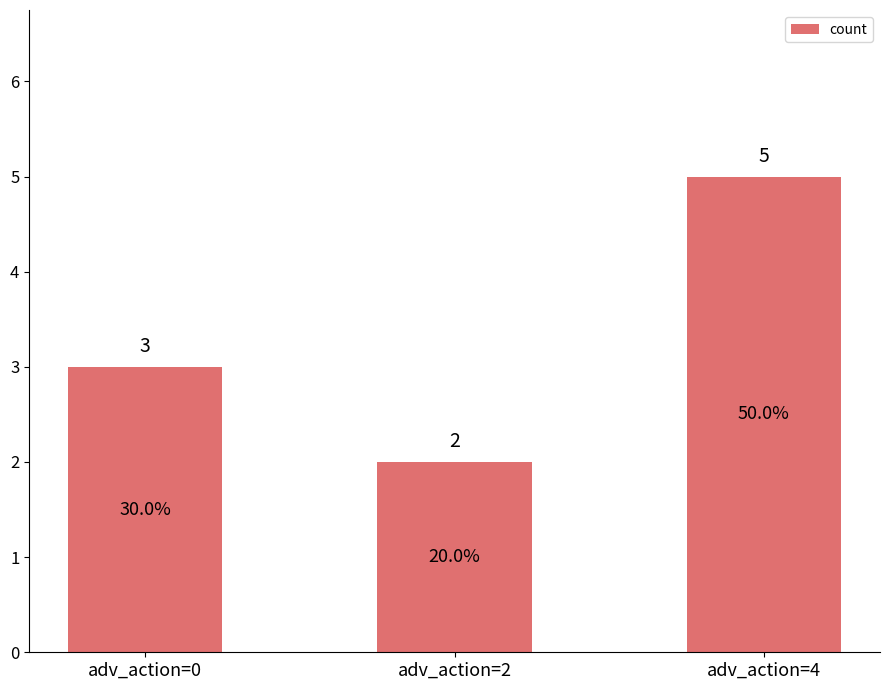

What is the sum of all values?

10